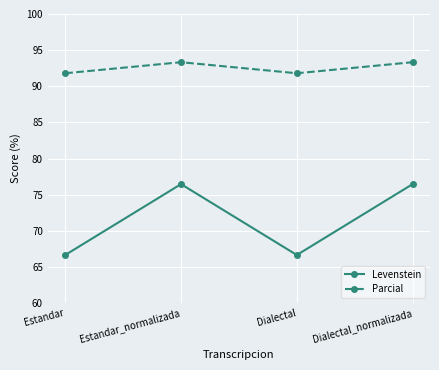

What value does the Levenstein series have at Estandar_normalizada?

76.5